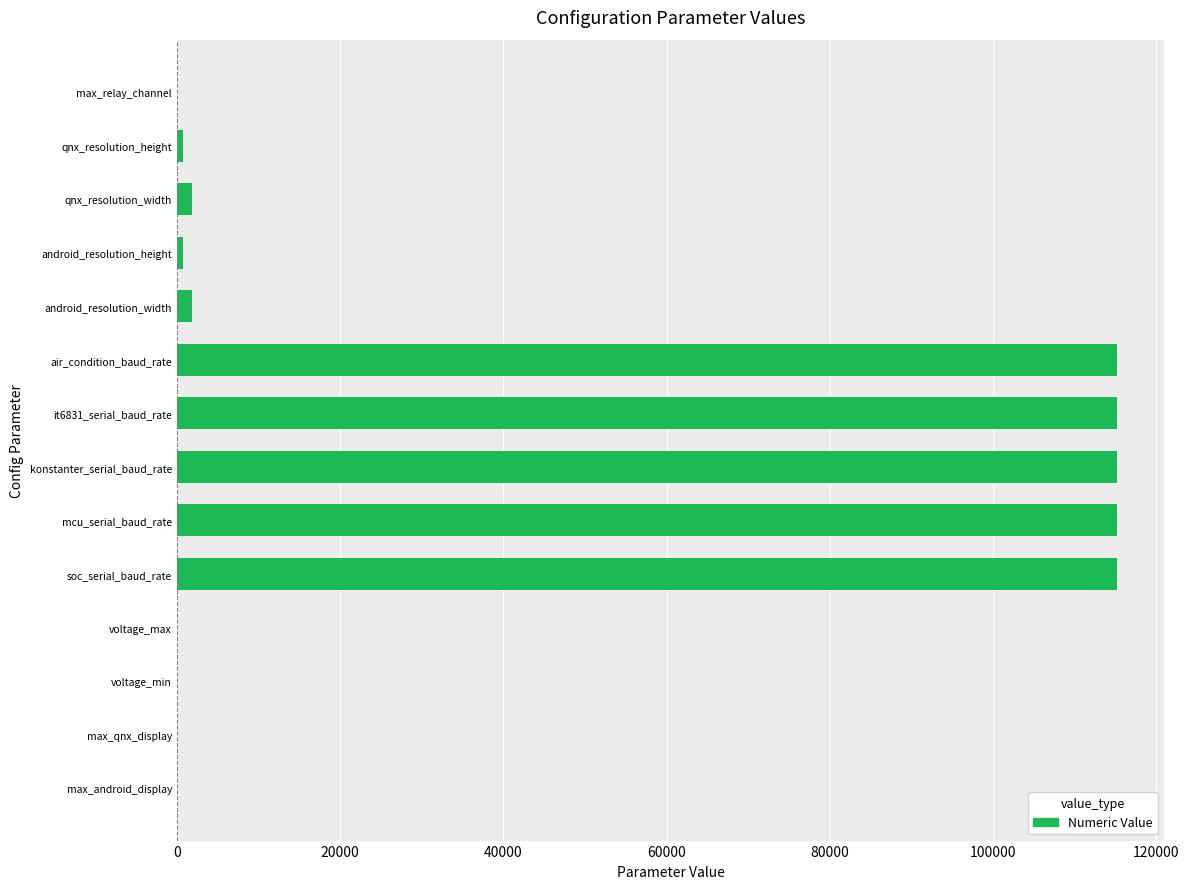

Between max_qnx_display and air_condition_baud_rate, which is larger?

air_condition_baud_rate